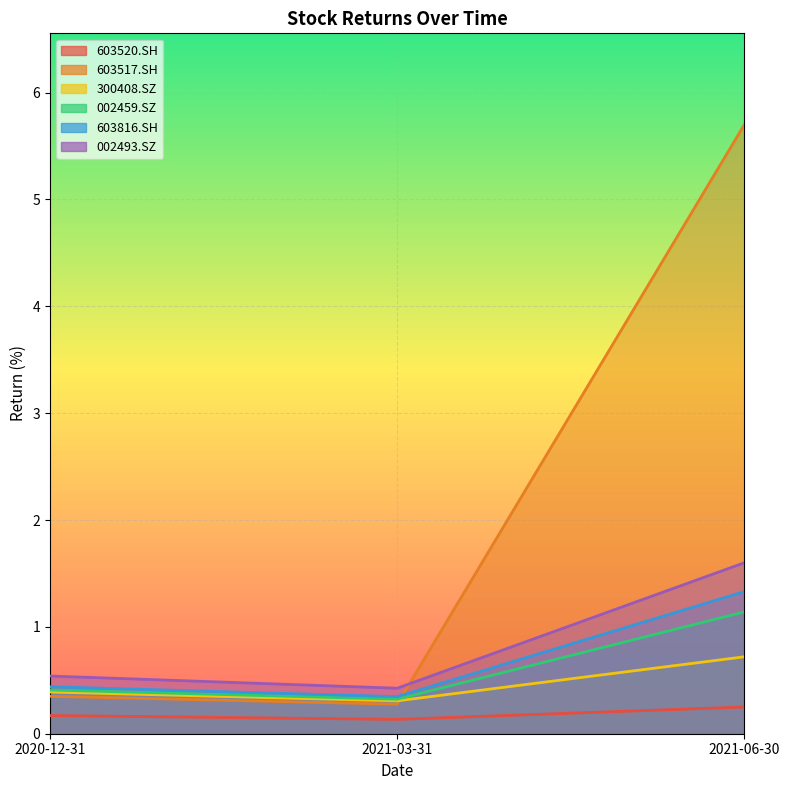

Is it true that 300408.SZ equals 0.7 at 2021-06-30?

True